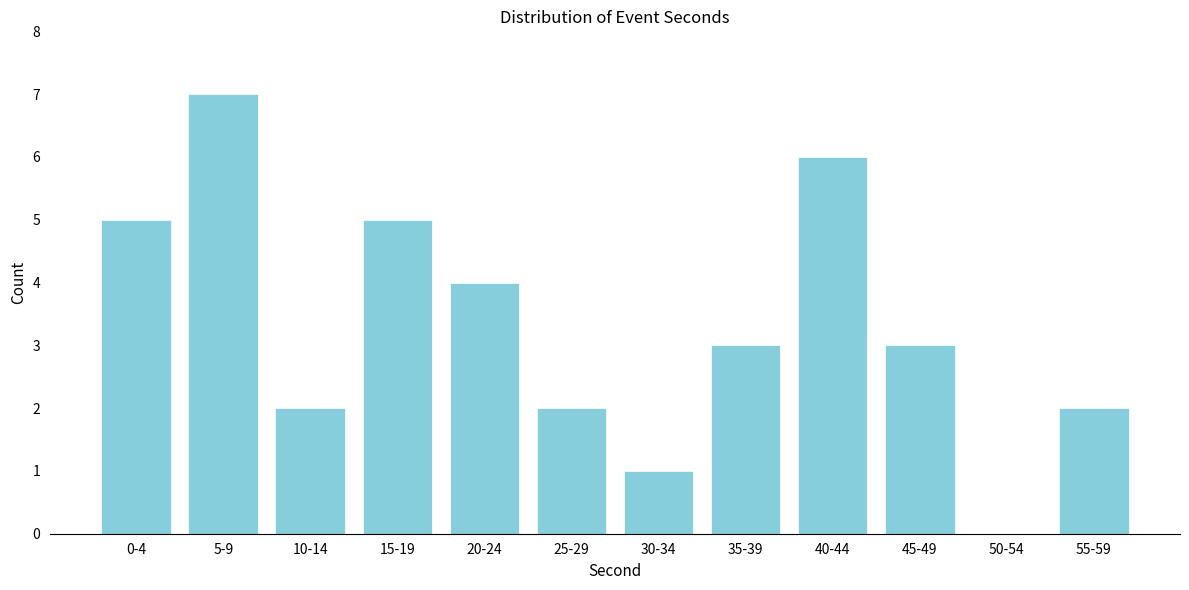

Reading left to right, what are all the values shown in this chart?

0-4=5	5-9=7	10-14=2	15-19=5	20-24=4	25-29=2	30-34=1	35-39=3	40-44=6	45-49=3	50-54=0	55-59=2